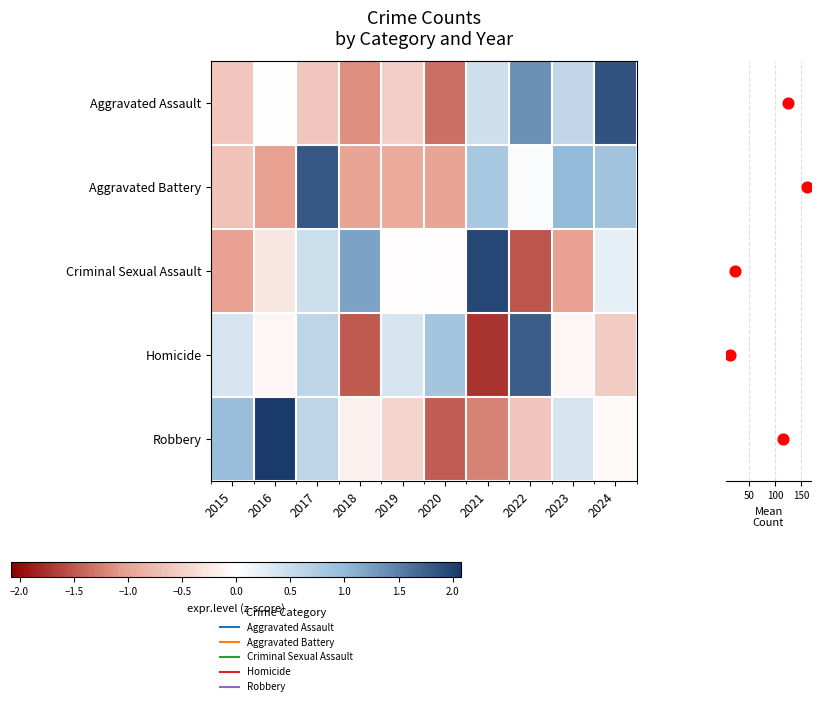

Which category has the highest value in the Criminal Sexual Assault series?

2021